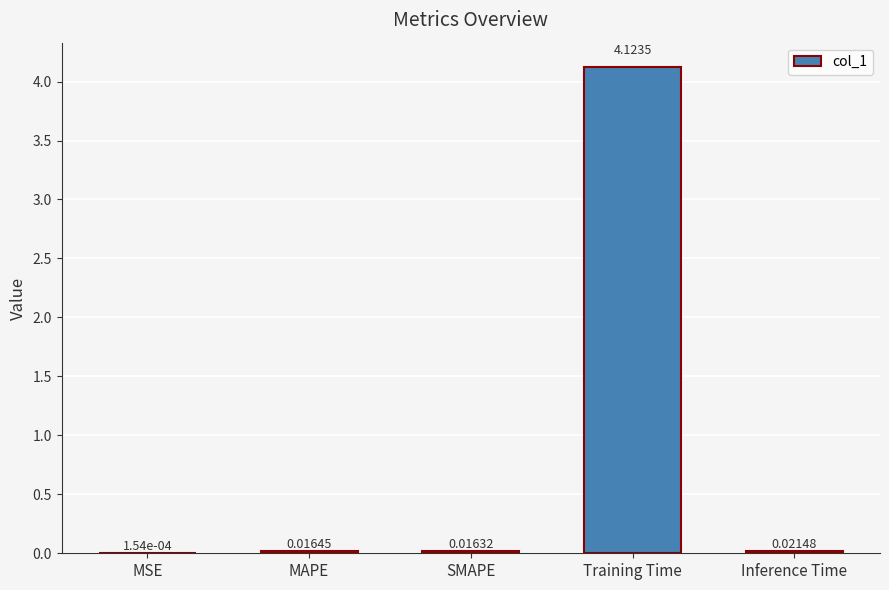

What is the change in value from Training Time to Inference Time?

-4.1